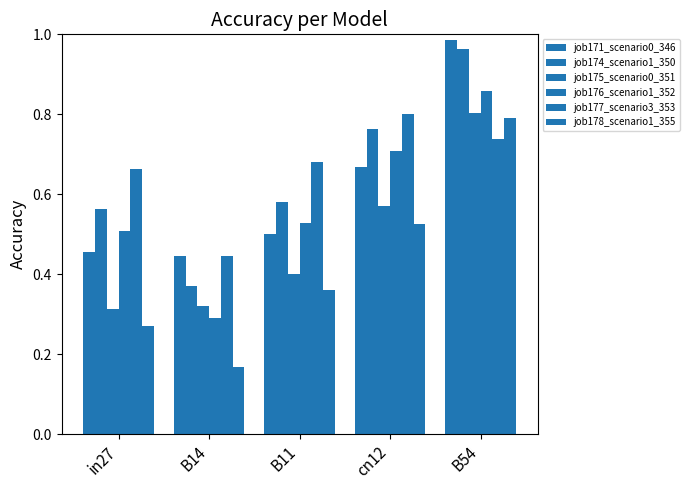

How many distinct data groups are displayed?

6